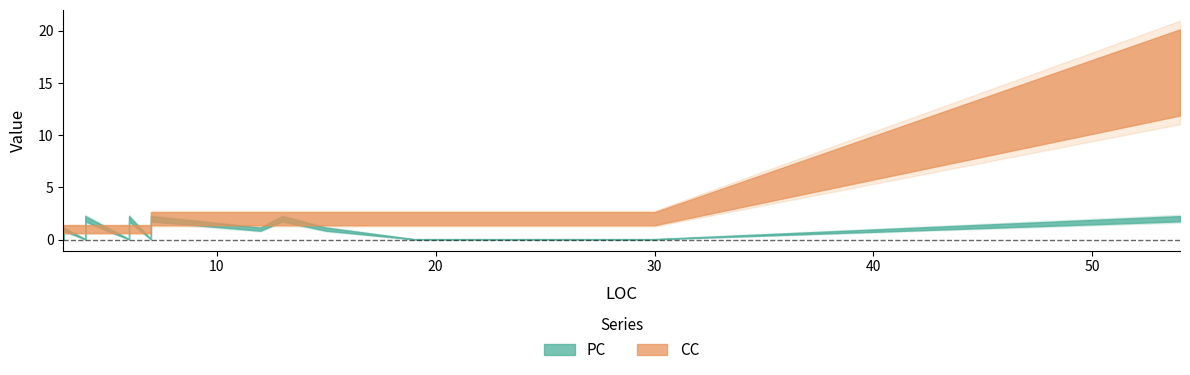

The CC series shows 1 at 7. True or false?

False